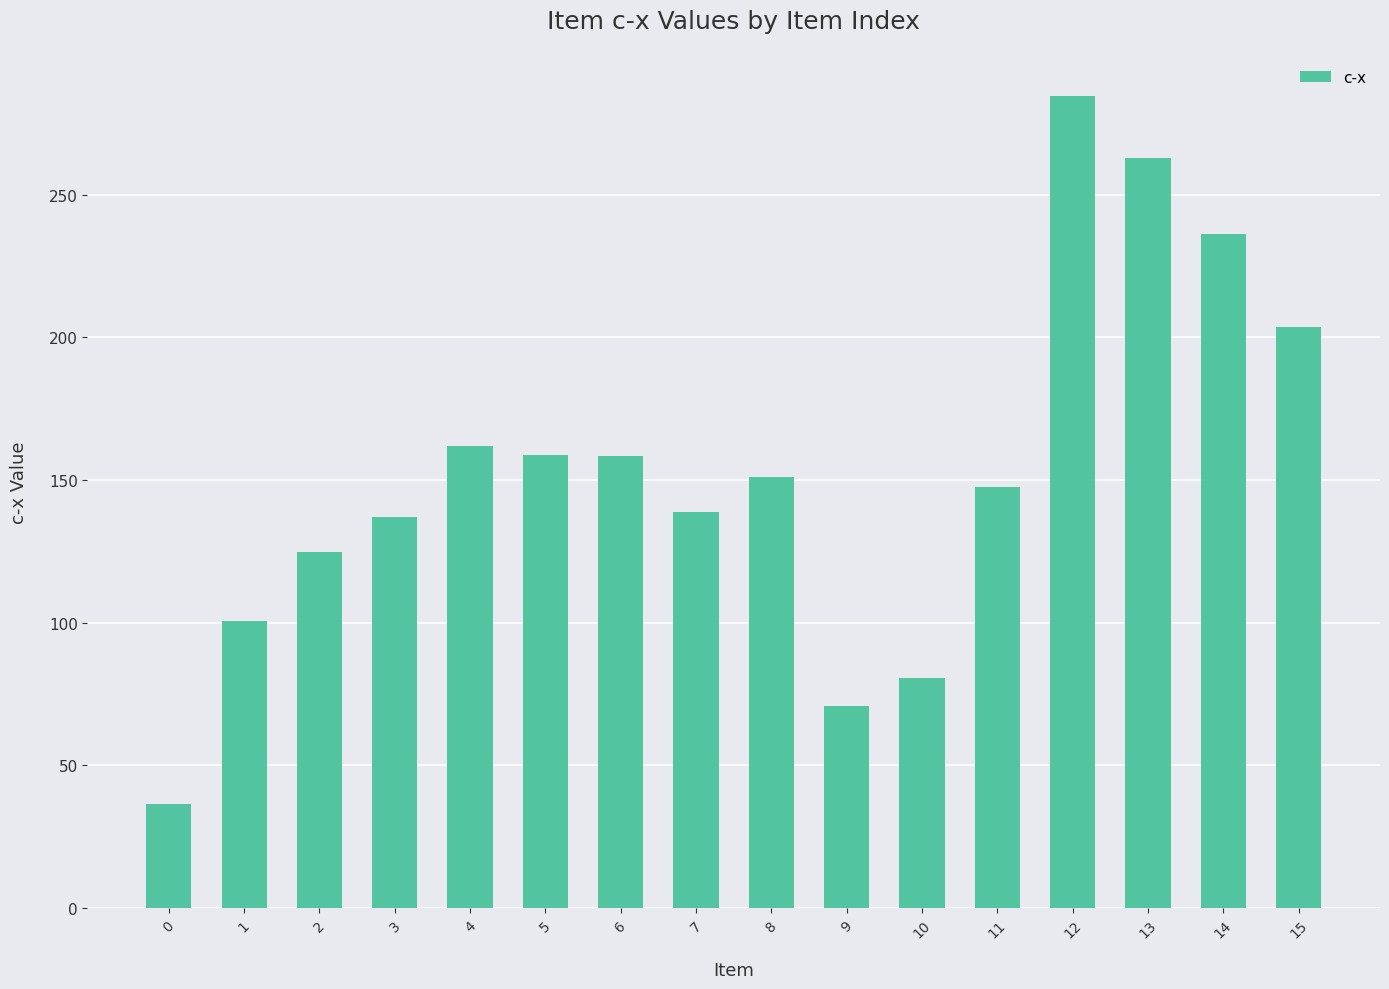

What is the smallest value displayed?

36.5